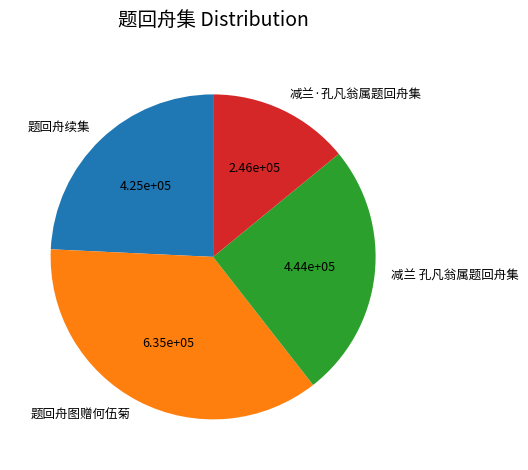

Rank the categories by value from lowest to highest.

减兰·孔凡翁属题回舟集, 题回舟续集, 减兰 孔凡翁属题回舟集, 题回舟图赠何伍菊